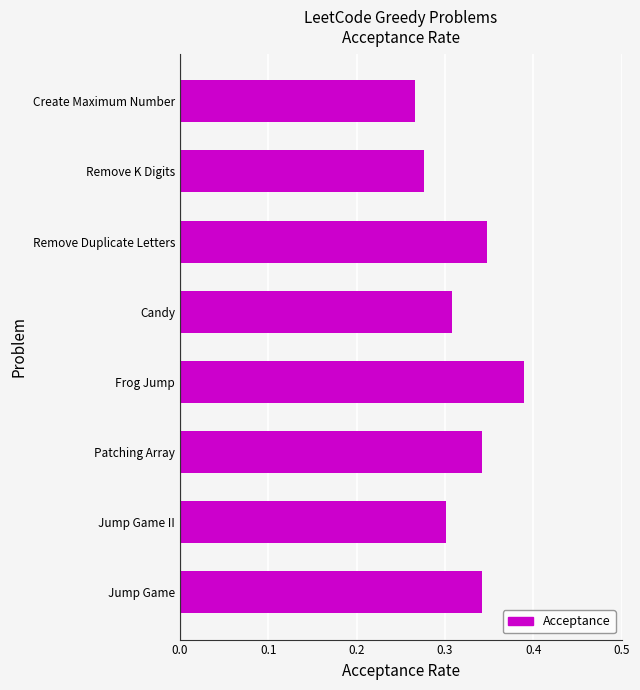

Which label corresponds to the largest value in the chart?

Frog Jump